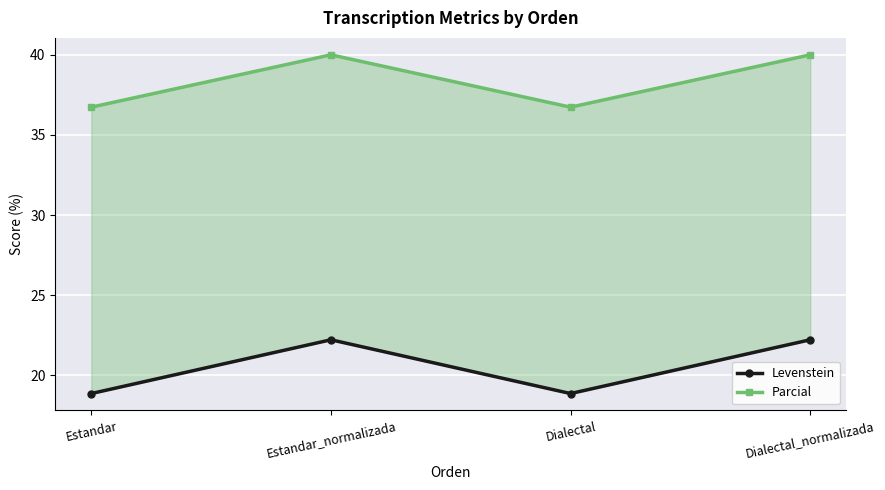

True or false: Parcial and Levenstein intersect in this chart.

False